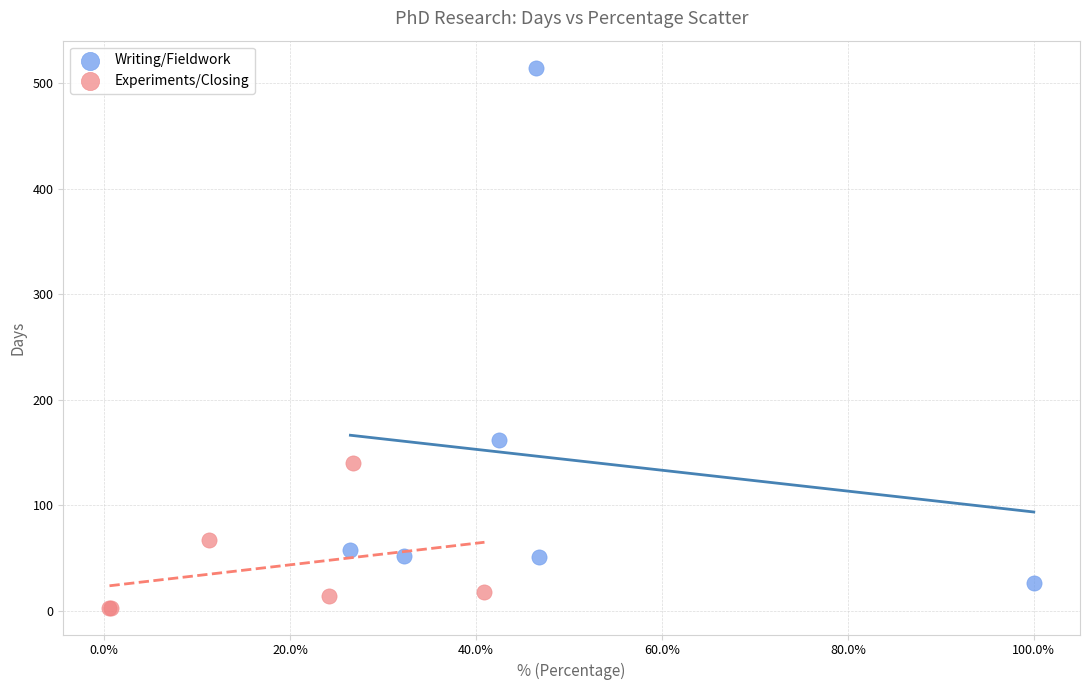

Which series has the largest Y range (max minus min)?

Writing/Fieldwork